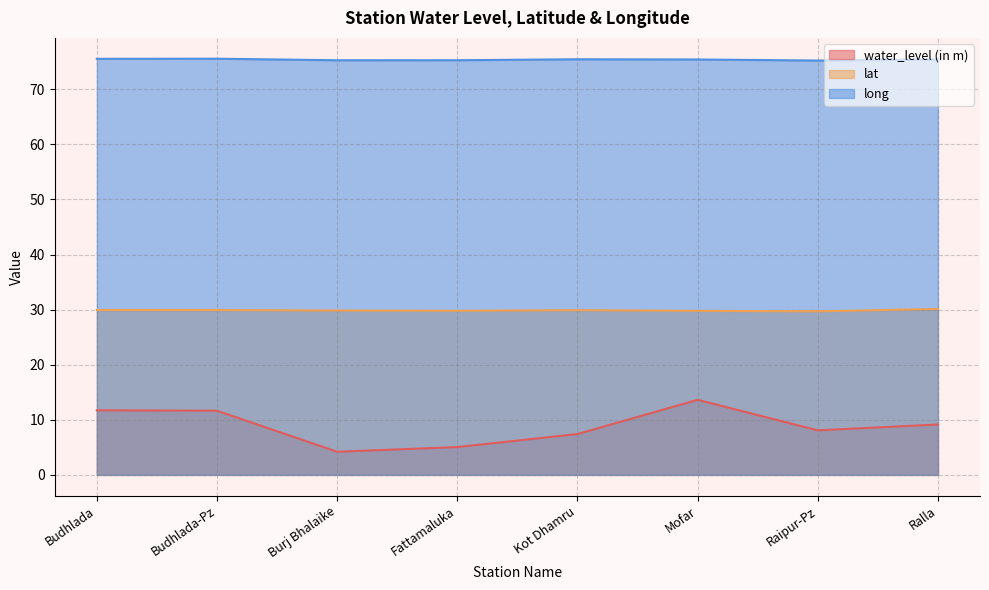

What is the minimum value shown in the chart?

4.2